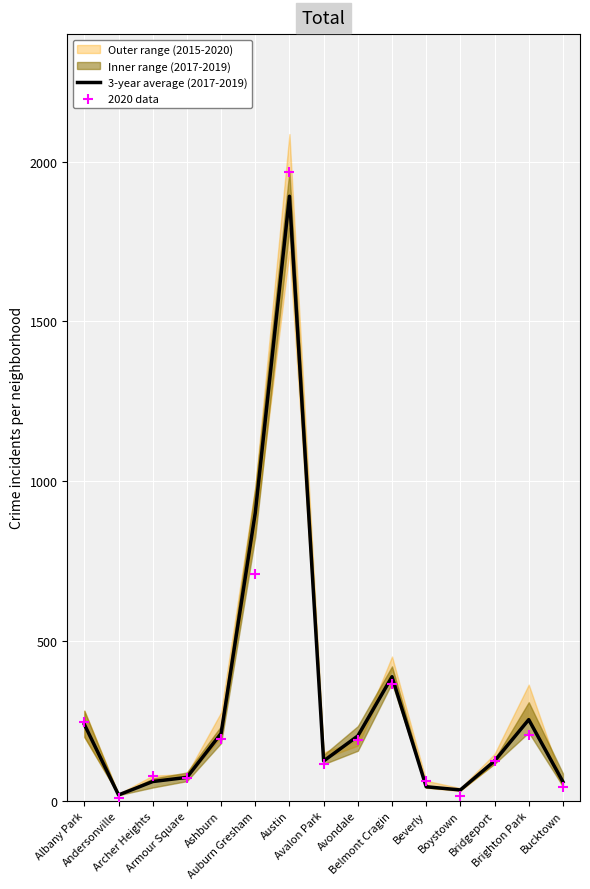

At how many categories does at least one series exceed 1010?

1